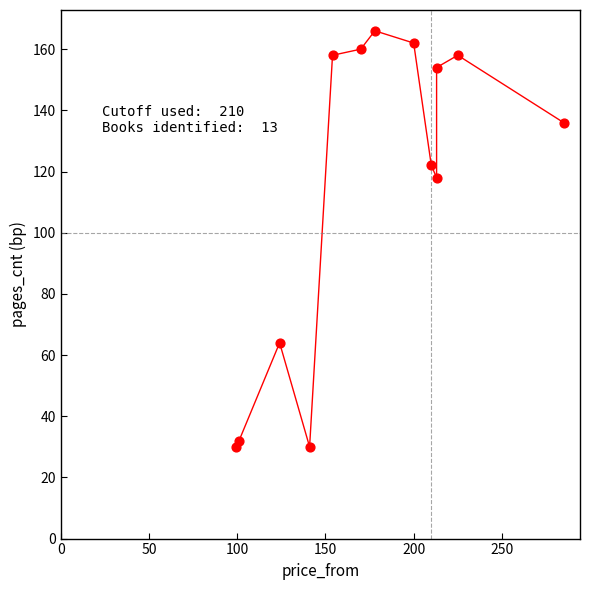

What Y value in the scatter plot is closest to 98?

118